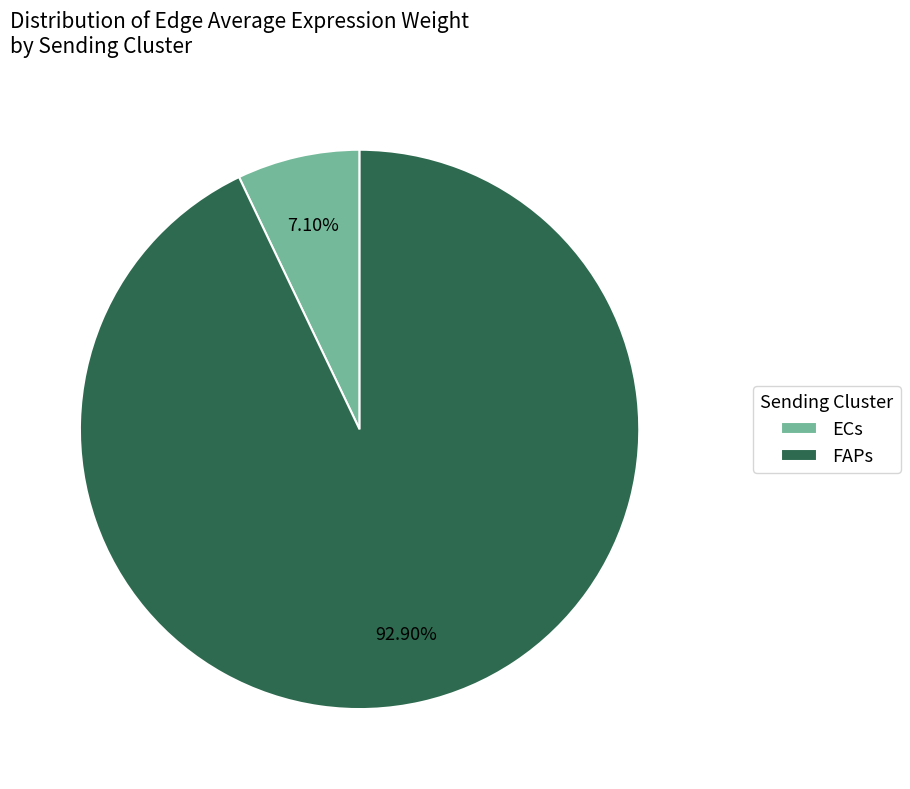

True or false: FAPs accounts for 93% of the total.

True